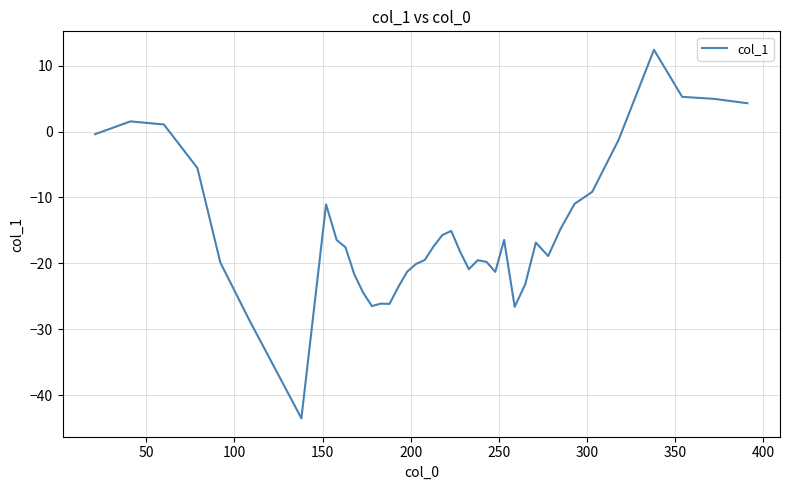

How many interior local valleys (lower than both neighbors) does the data have?

7